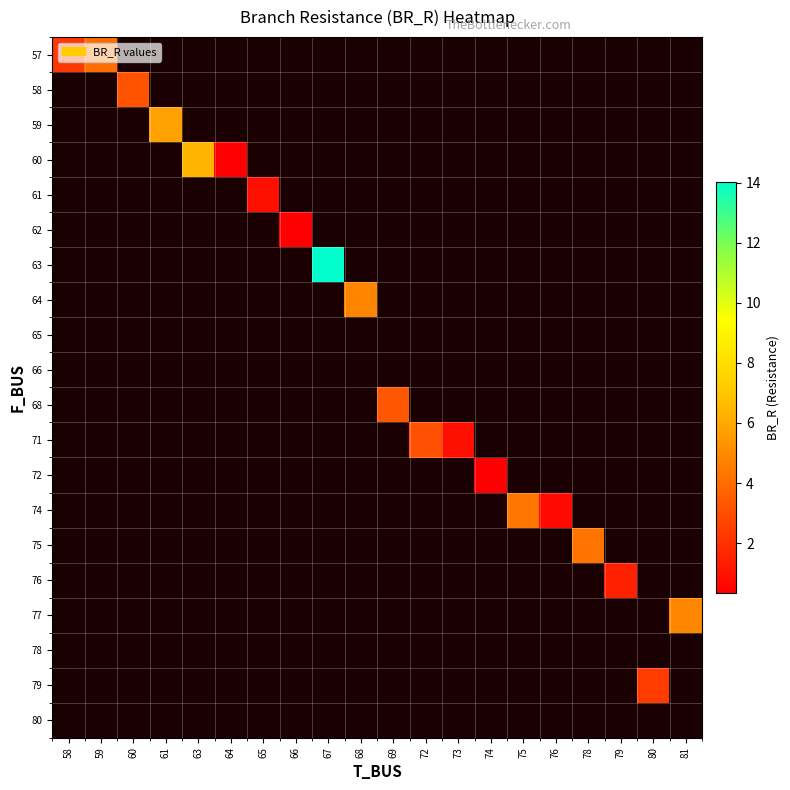

Which has a higher value, 58 or 75?

75